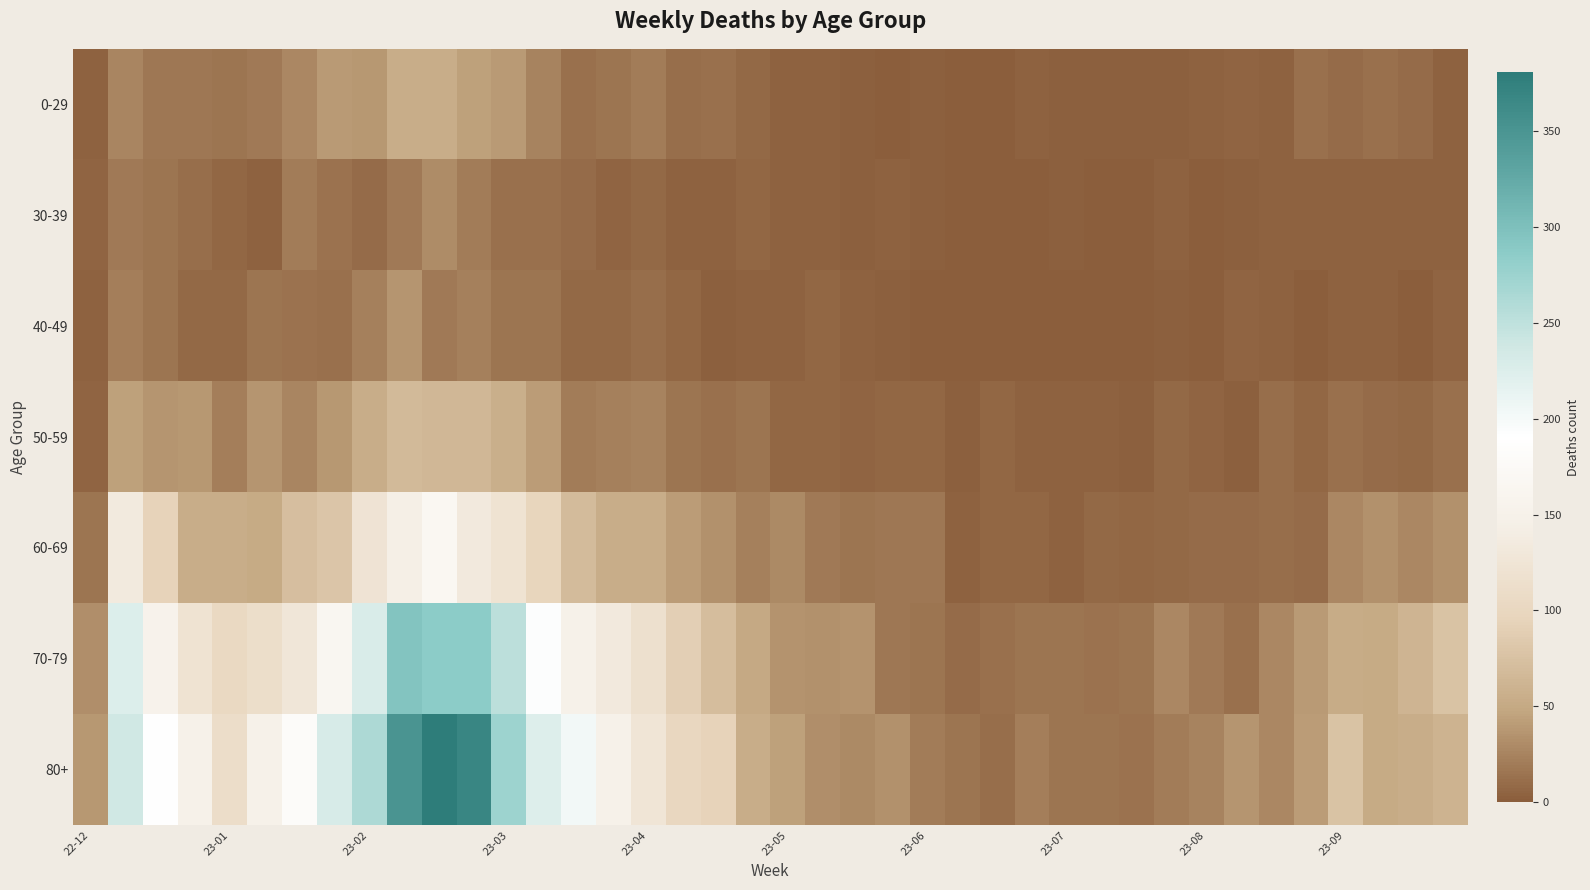

At which category is the sum across all series the highest?

10